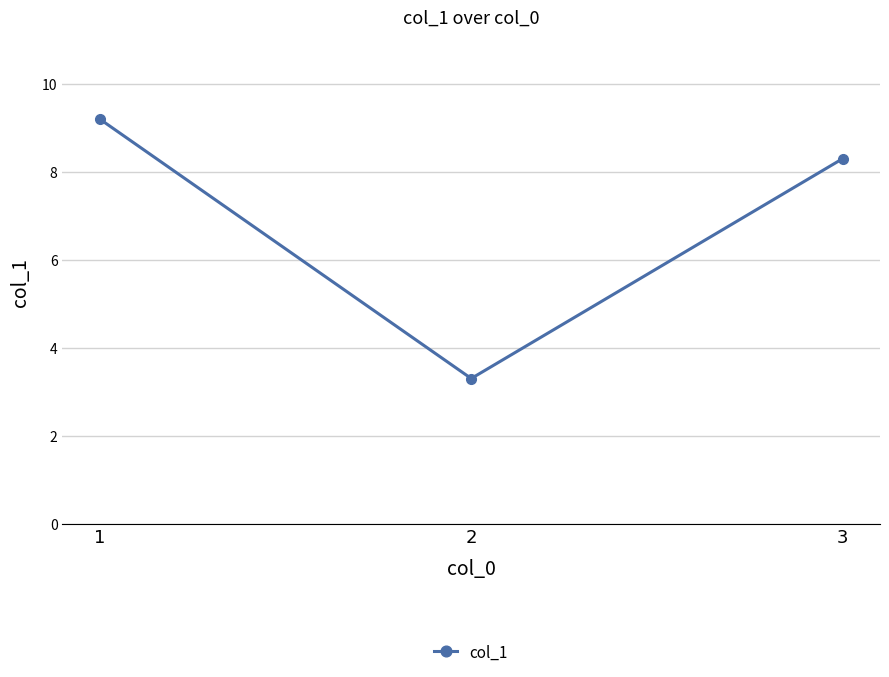

The chart shows a value of 4.2 at 3. True or false?

False